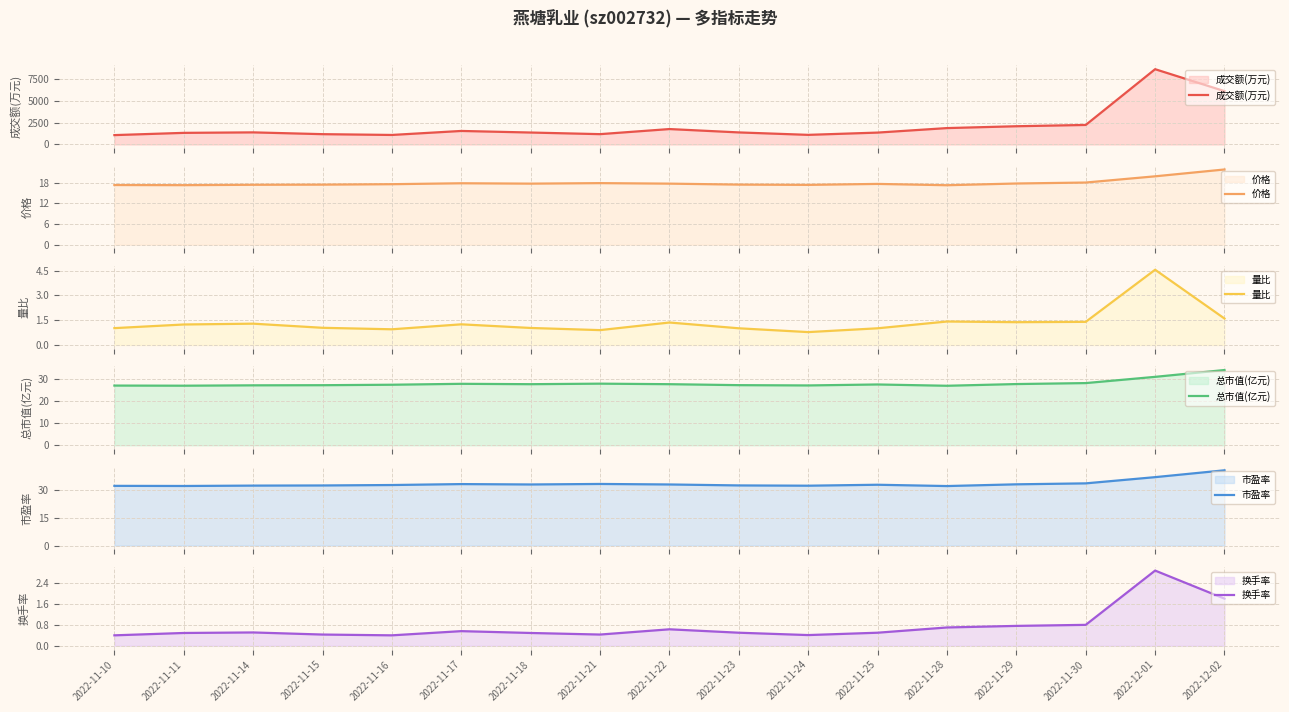

What is the difference between the 总市值(亿元) values at 2022-11-22 and 2022-11-29?

0.1